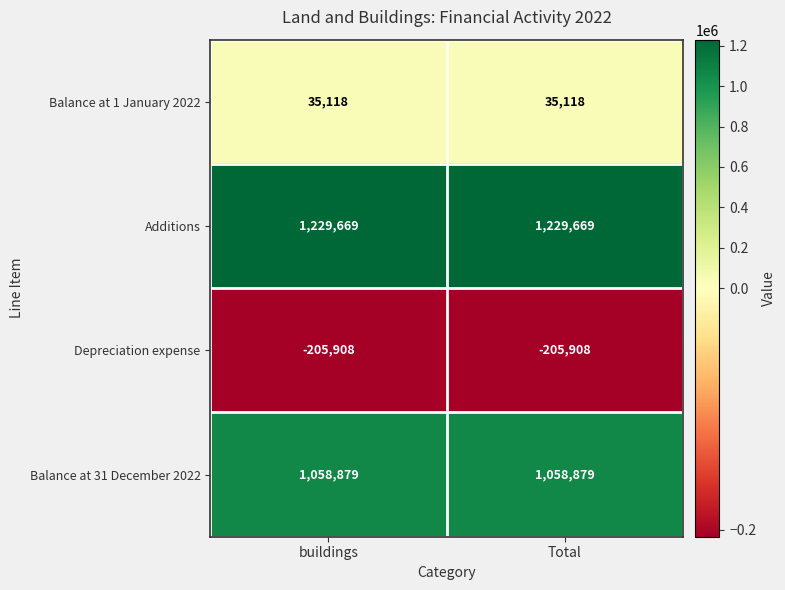

The value of Balance at 1 January 2022 at buildings is 9204. True or false?

False